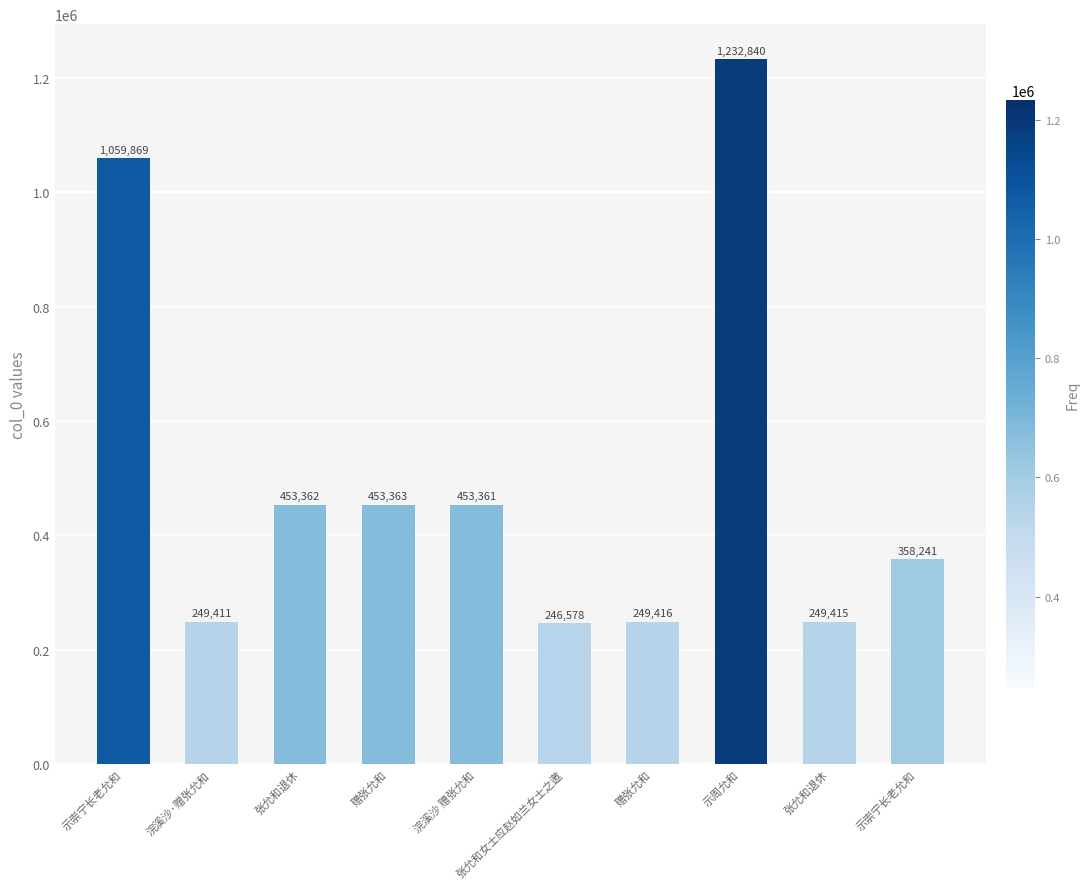

Where is the data nearest to the value 739709?

赠张允和